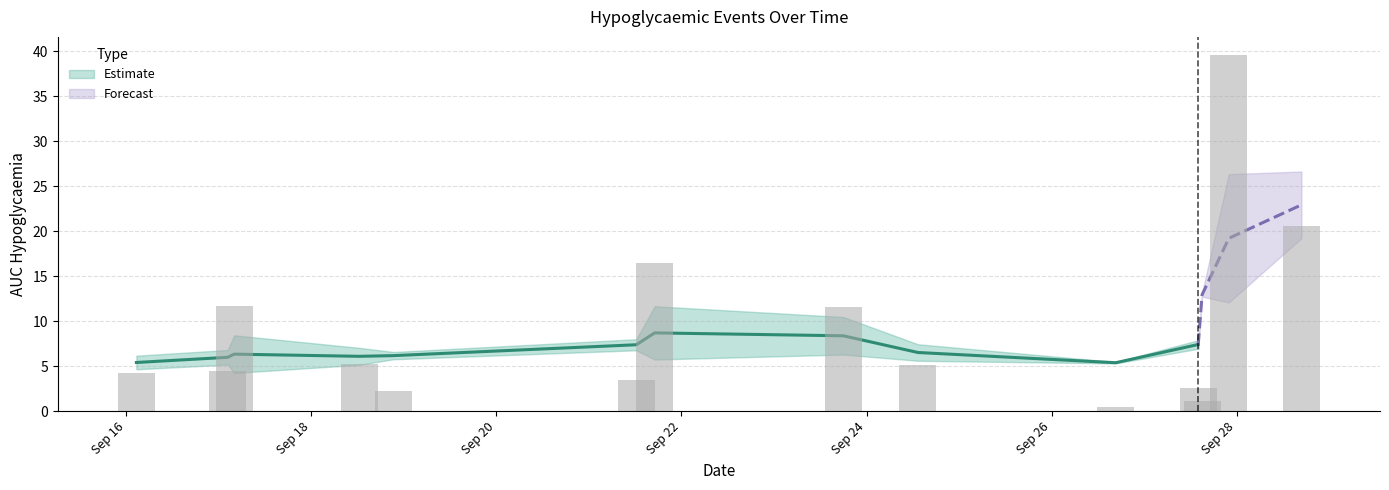

Which label corresponds to the smallest value in the chart?

2017-09-26 16:38